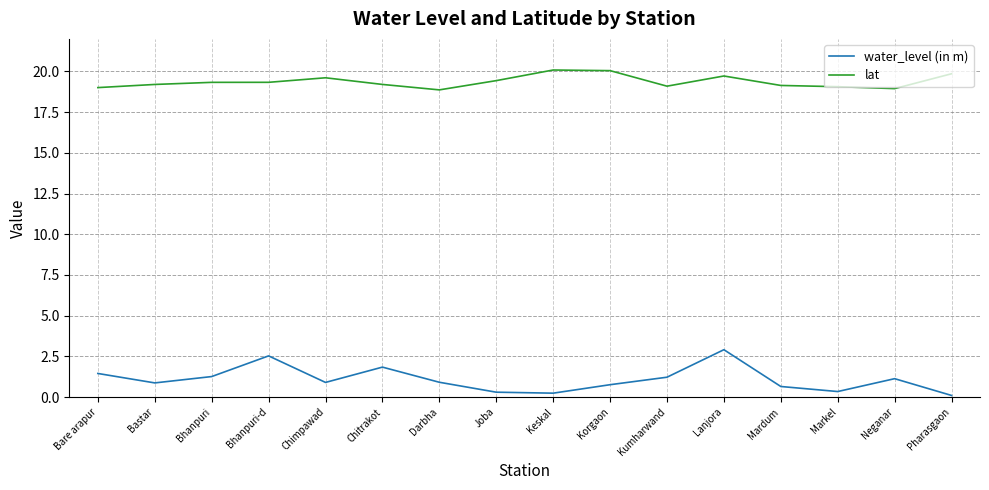

Which series has the largest range (max minus min)?

water_level (in m)